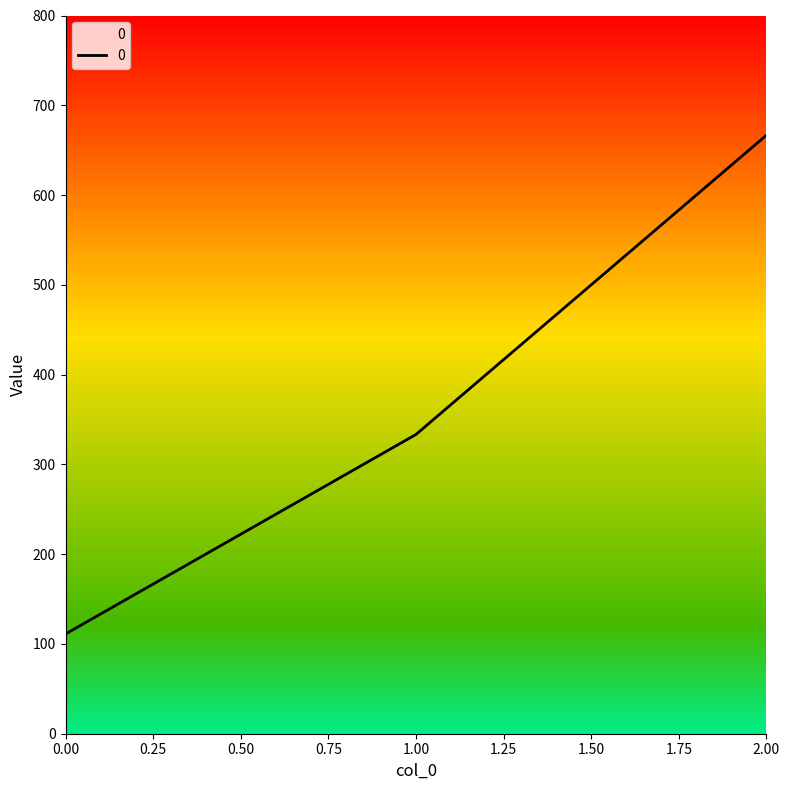

Reading left to right, list all the values displayed in this chart.

111.1	333.3	666.7